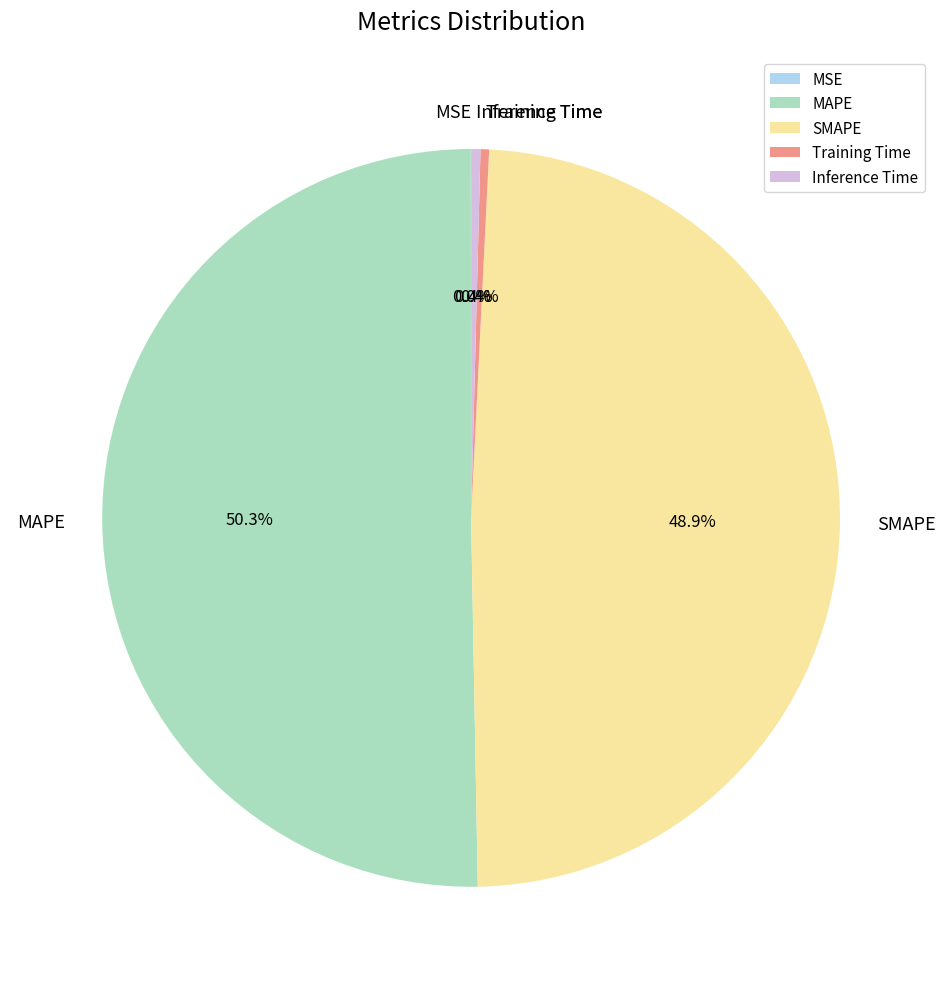

What percentage is the SMAPE slice, to the nearest percent?

49%